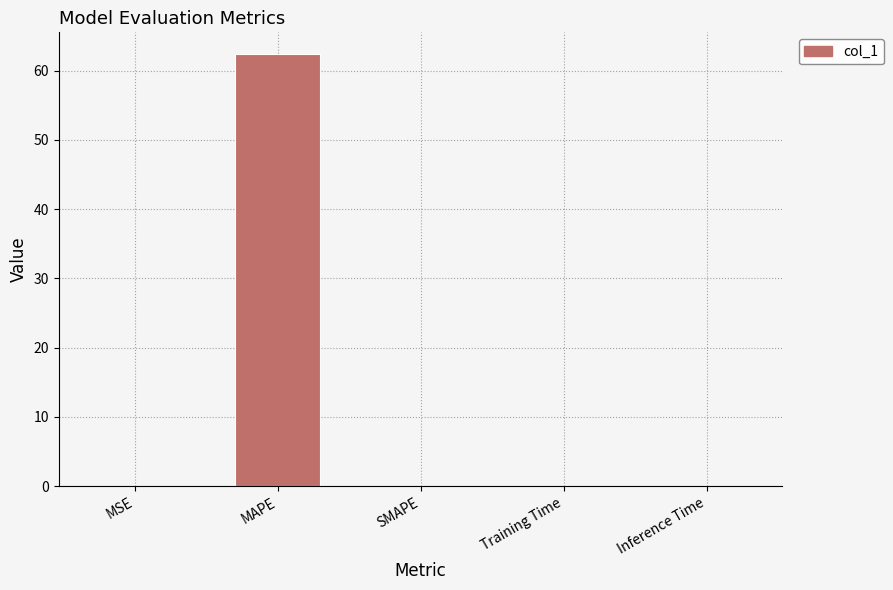

Which has a higher value, MAPE or Training Time?

MAPE